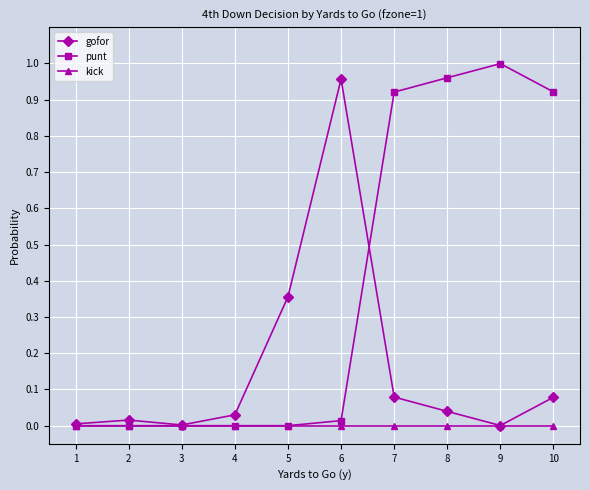

What are all the series names shown in the legend?

gofor, punt, kick